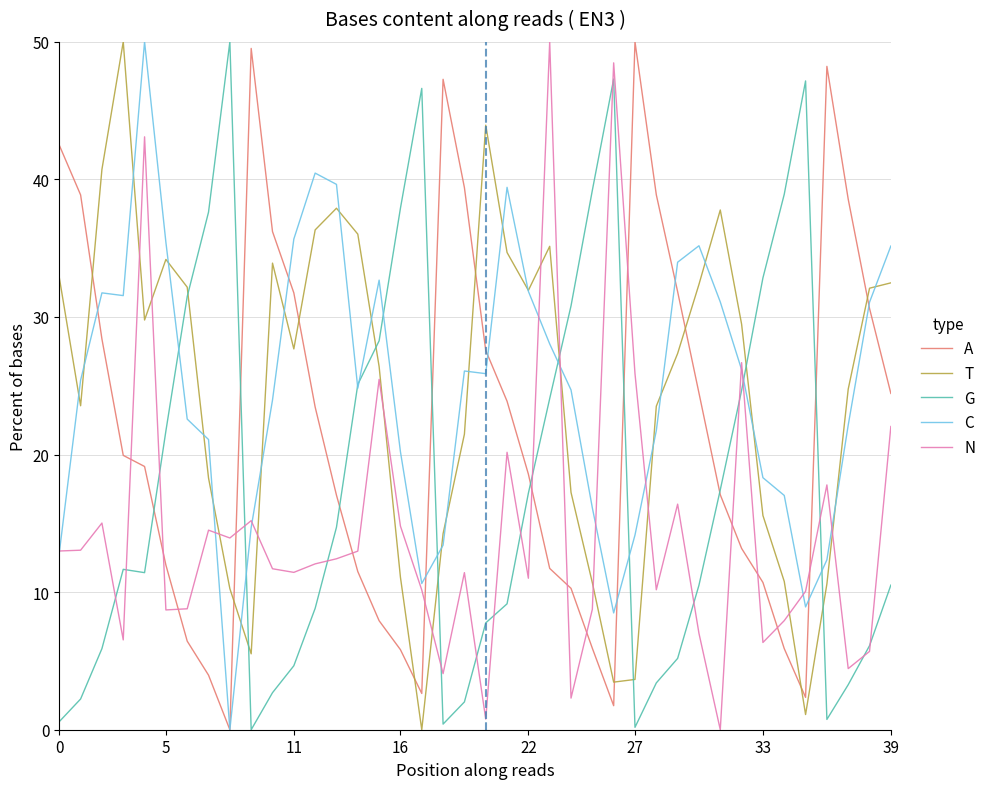

After their last crossing, which series has the higher values: G or T?

T